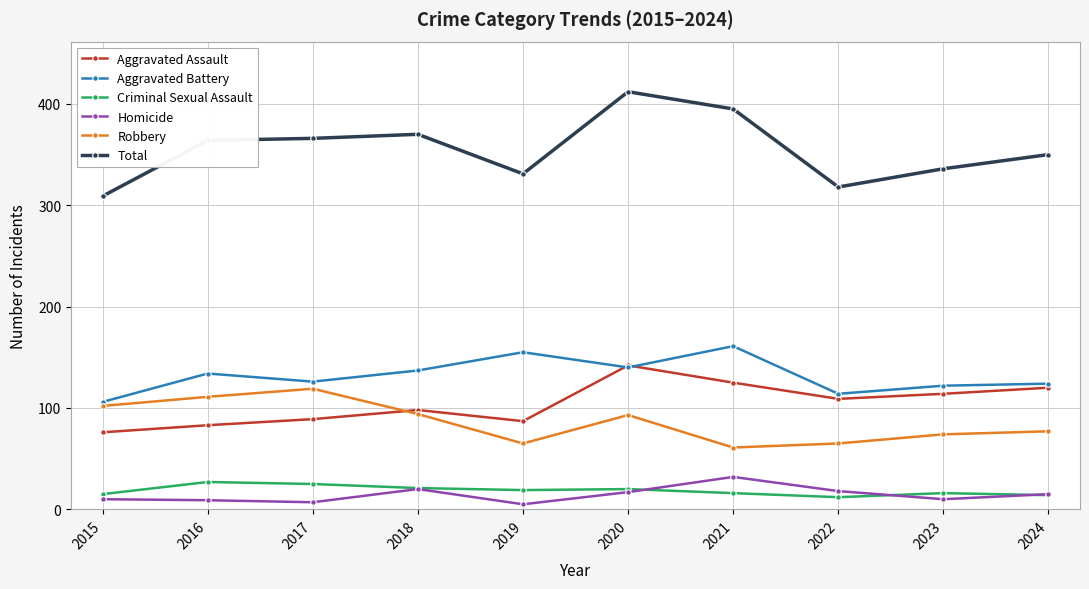

Which series ends up on top after the final intersection of Aggravated Assault and Robbery?

Aggravated Assault